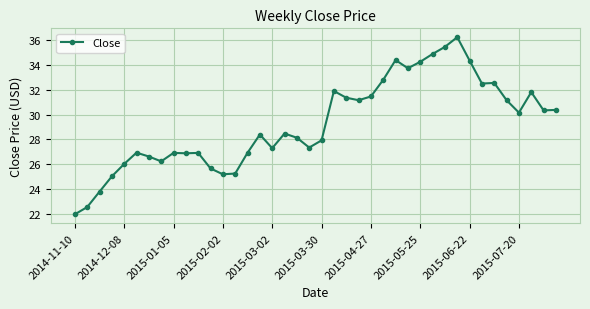

Is this an area chart (filled region under the line)?

No